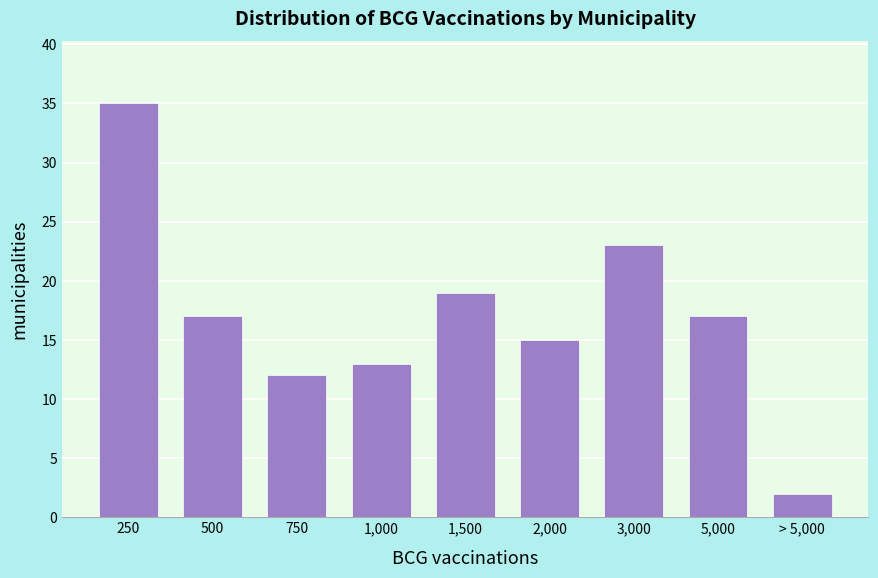

Reading left to right, extract all data points from this chart.

35	17	12	13	19	15	23	17	2